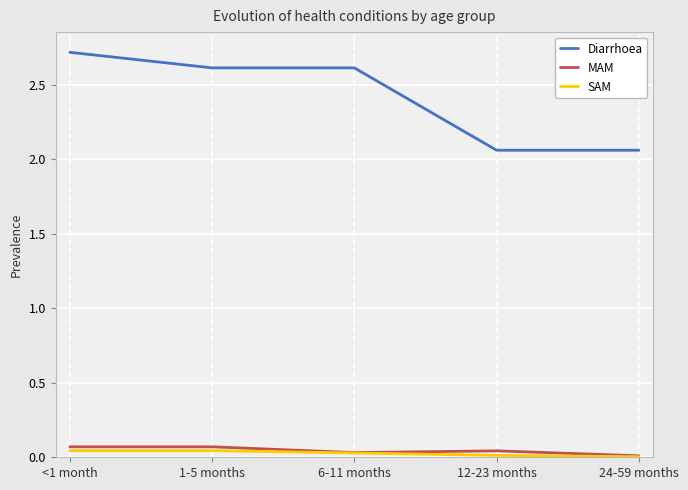

At which label does Diarrhoea reach its peak?

<1 month